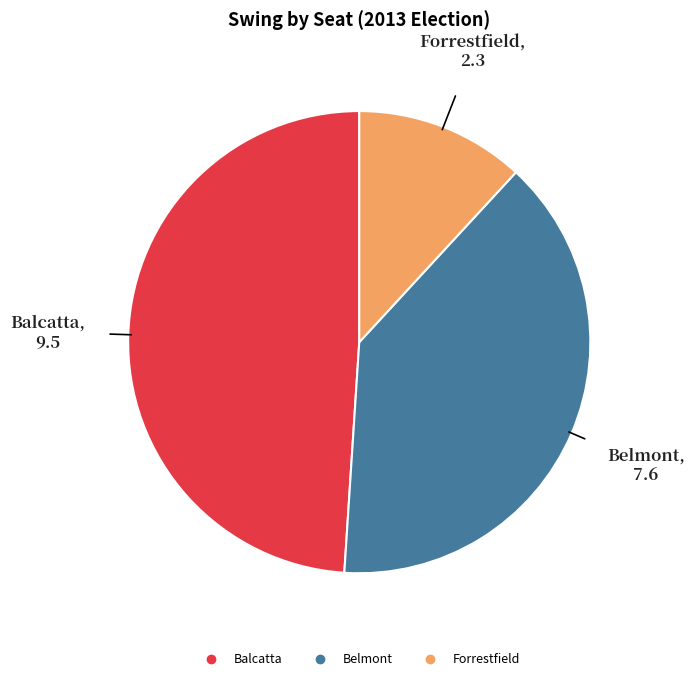

Do Belmont and Balcatta together represent more than half of the pie?

Yes